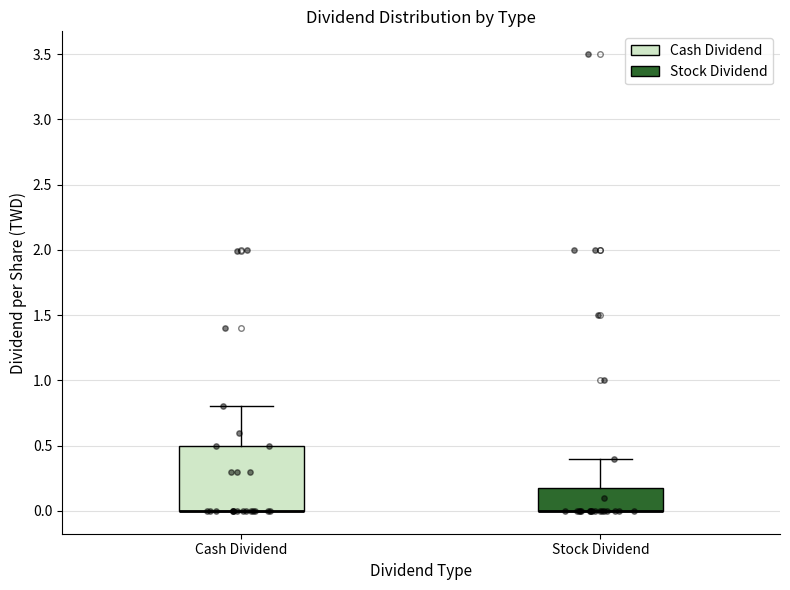

Where is the upper edge of the box for Cash Dividend on the y-axis? The values are not printed on the chart, so give them approximately, as read against the axis.

0.5